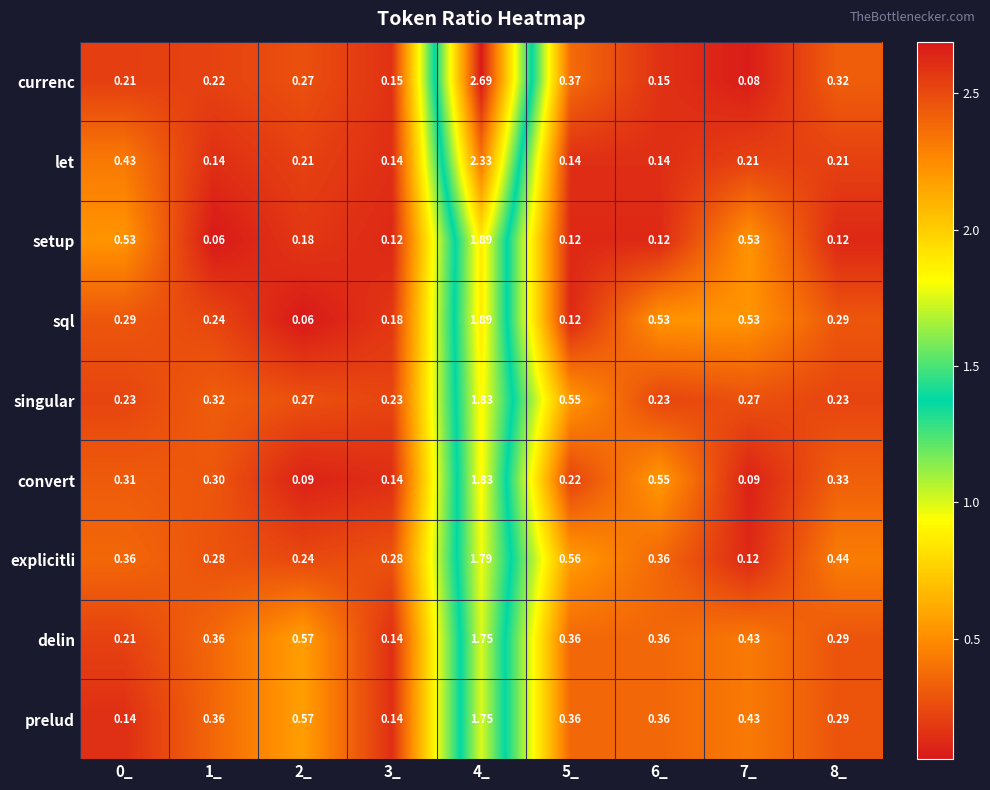

At how many categories does at least one series exceed 2?

1